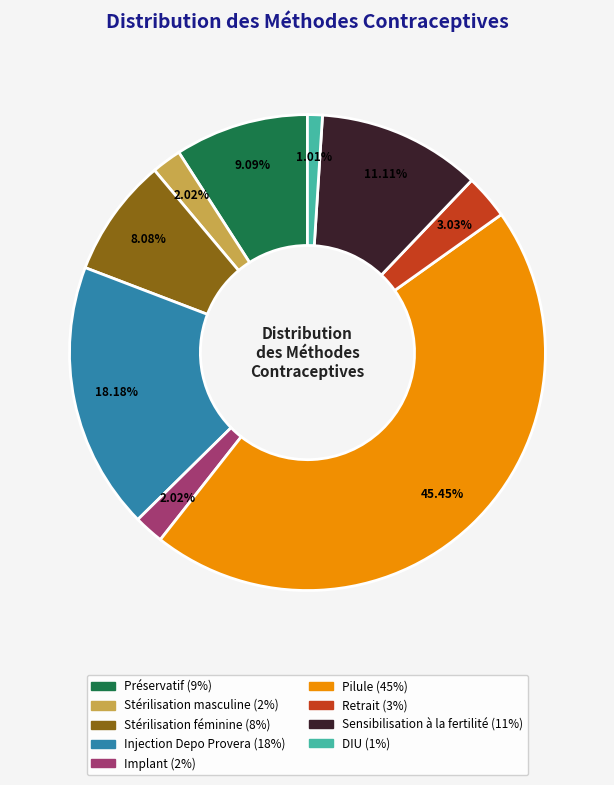

Count the number of slices in the pie.

9